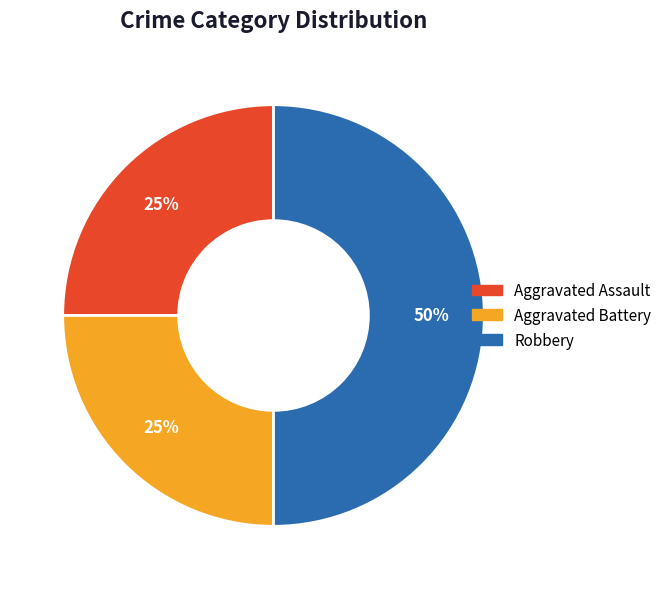

To the nearest percent, what percentage of the pie is Aggravated Battery?

25%